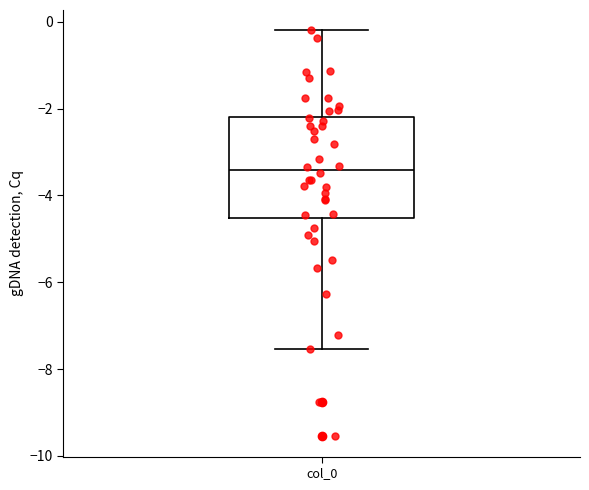

Read this box plot against the y-axis: the position of the median line, the range covered by the box, and the ends of both whiskers. The values are not printed on the chart, so give them approximately, as read against the axis.

median -3.4, box -4.6 to -2.2, whiskers -7.6 to -0.2